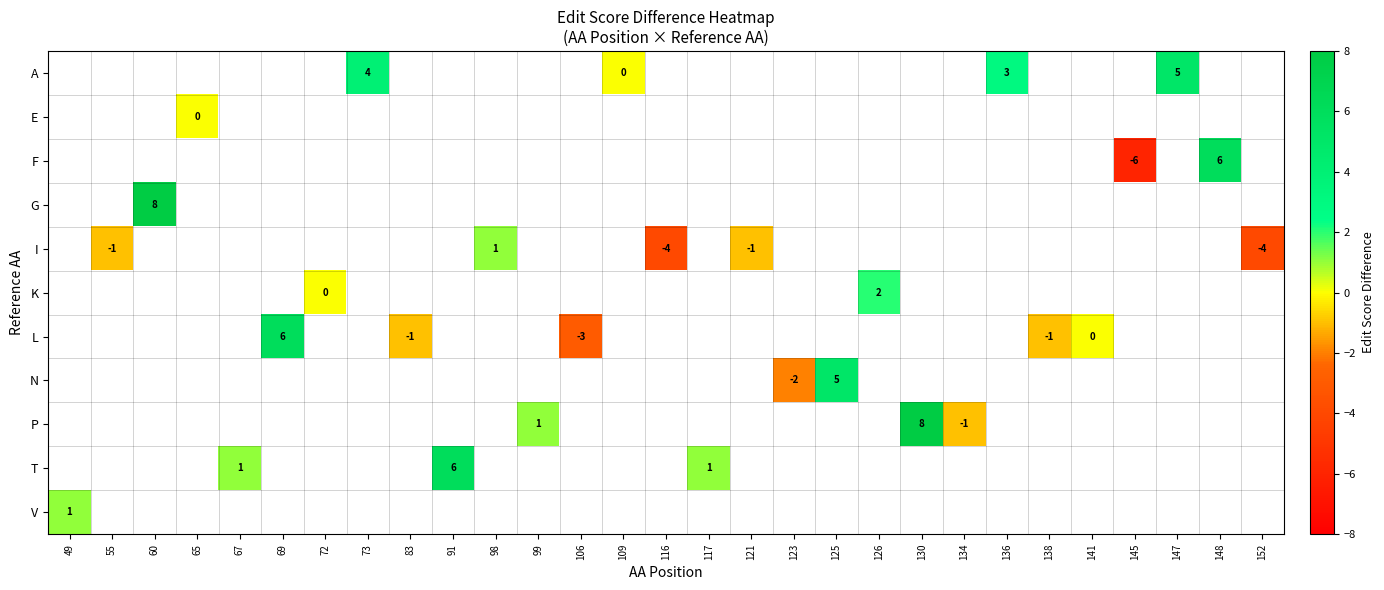

How many distinct data groups are displayed?

11